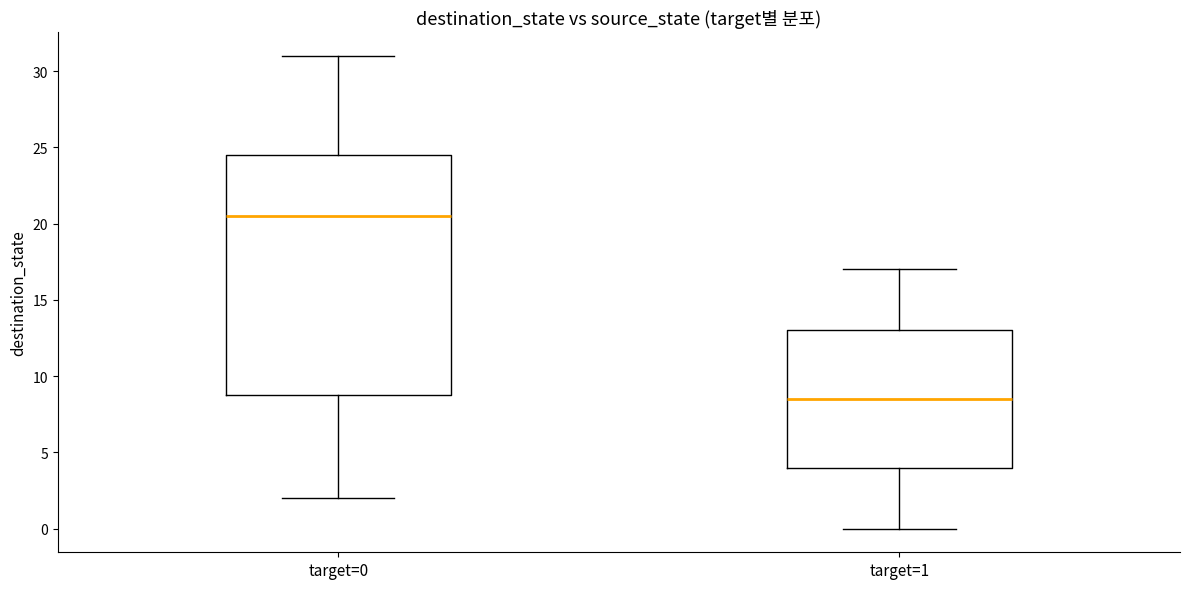

Reading left to right, transcribe this box plot: for each box, give where its median line is, the range the box spans, and where its two whiskers end, as read against the y-axis. The values are not printed on the chart, so give them approximately, as read against the axis.

target=0: median 20.5, box 9.0 to 24.5, whiskers 2.0 to 31.0
target=1: median 8.5, box 4.0 to 13.0, whiskers 0.0 to 17.0